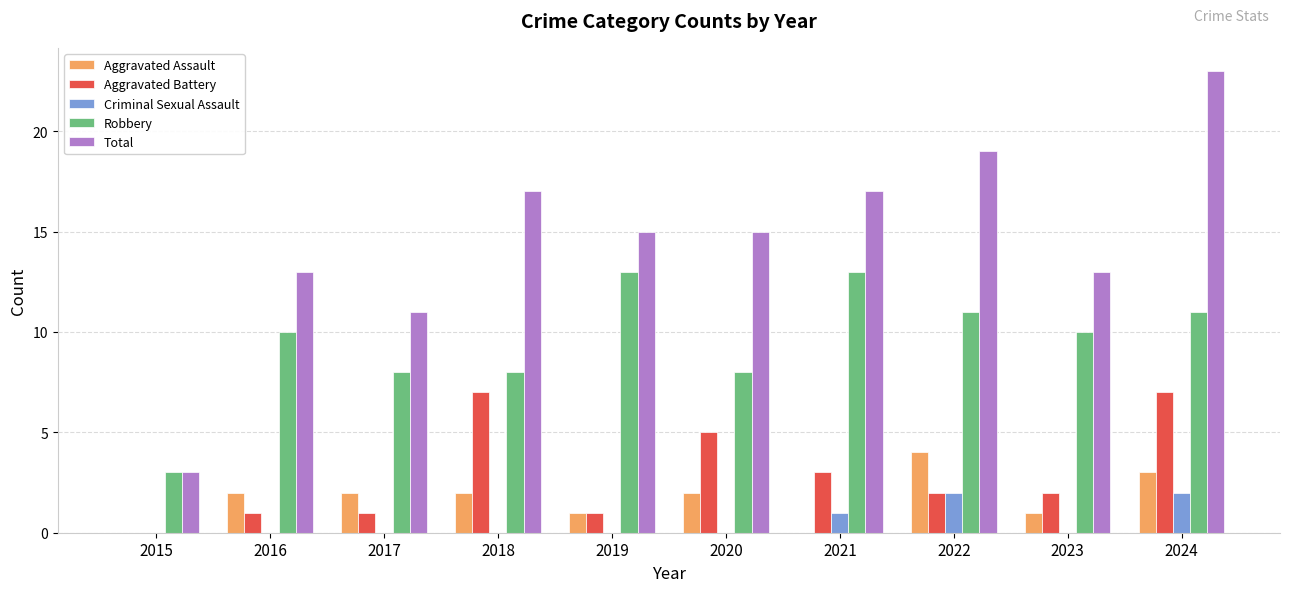

At which category does the chart reach its peak across all series?

2024